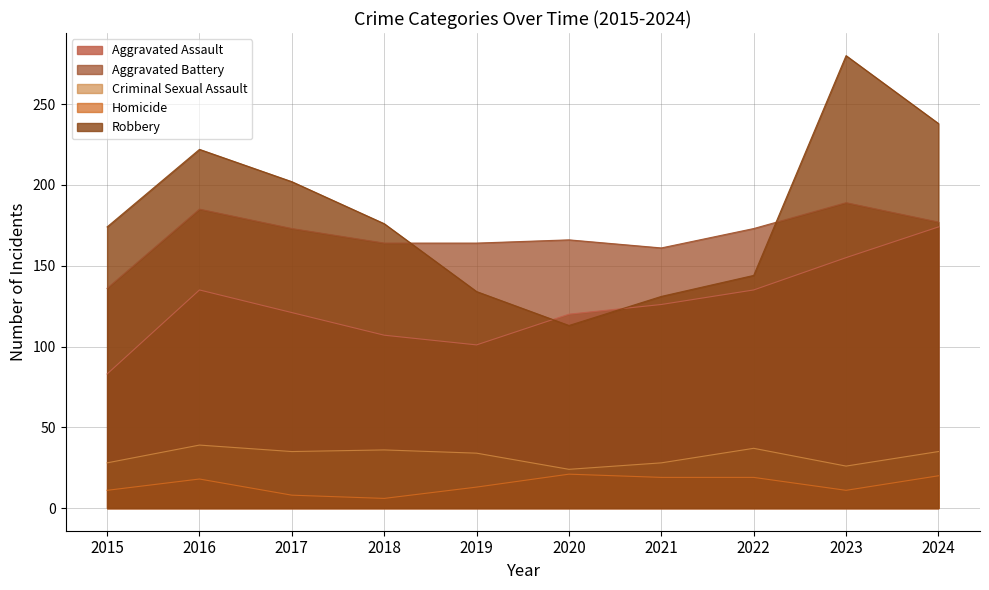

What are all the series names shown in the legend?

Aggravated Assault, Aggravated Battery, Criminal Sexual Assault, Homicide, Robbery